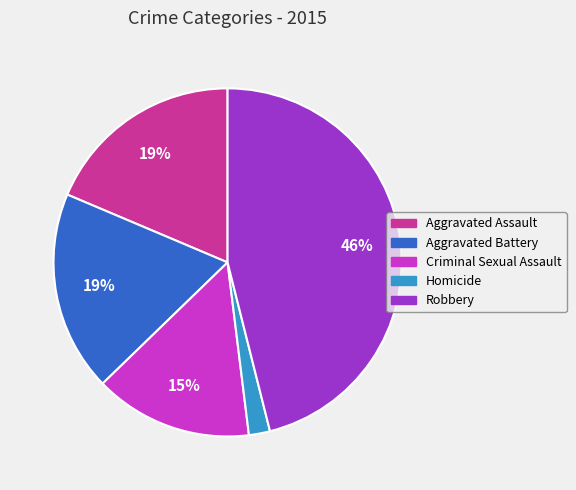

To the nearest percent, what is the average slice percentage?

20%